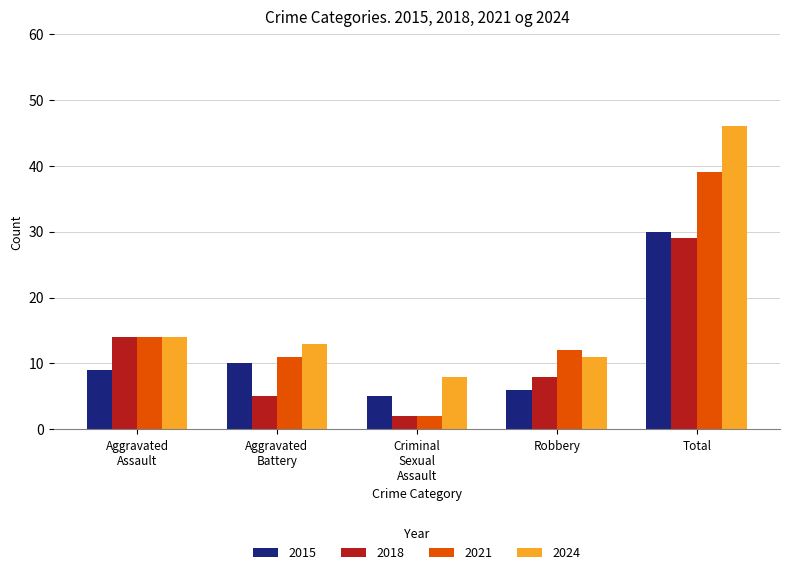

How many 2018 values are between 5 and 14?

3